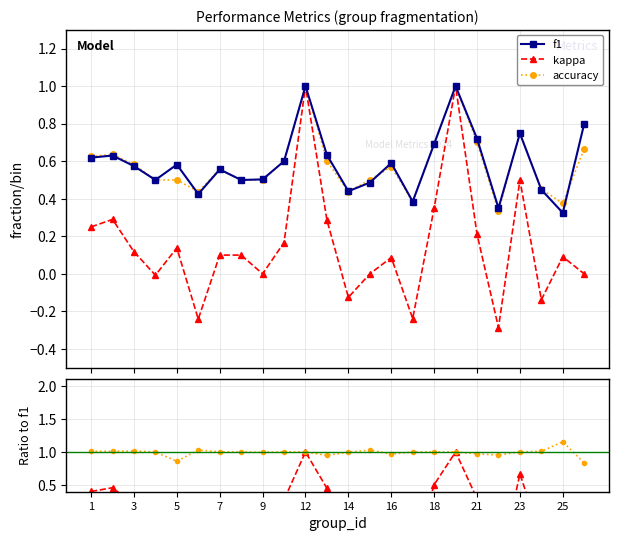

At how many categories does at least one series exceed 0?

24